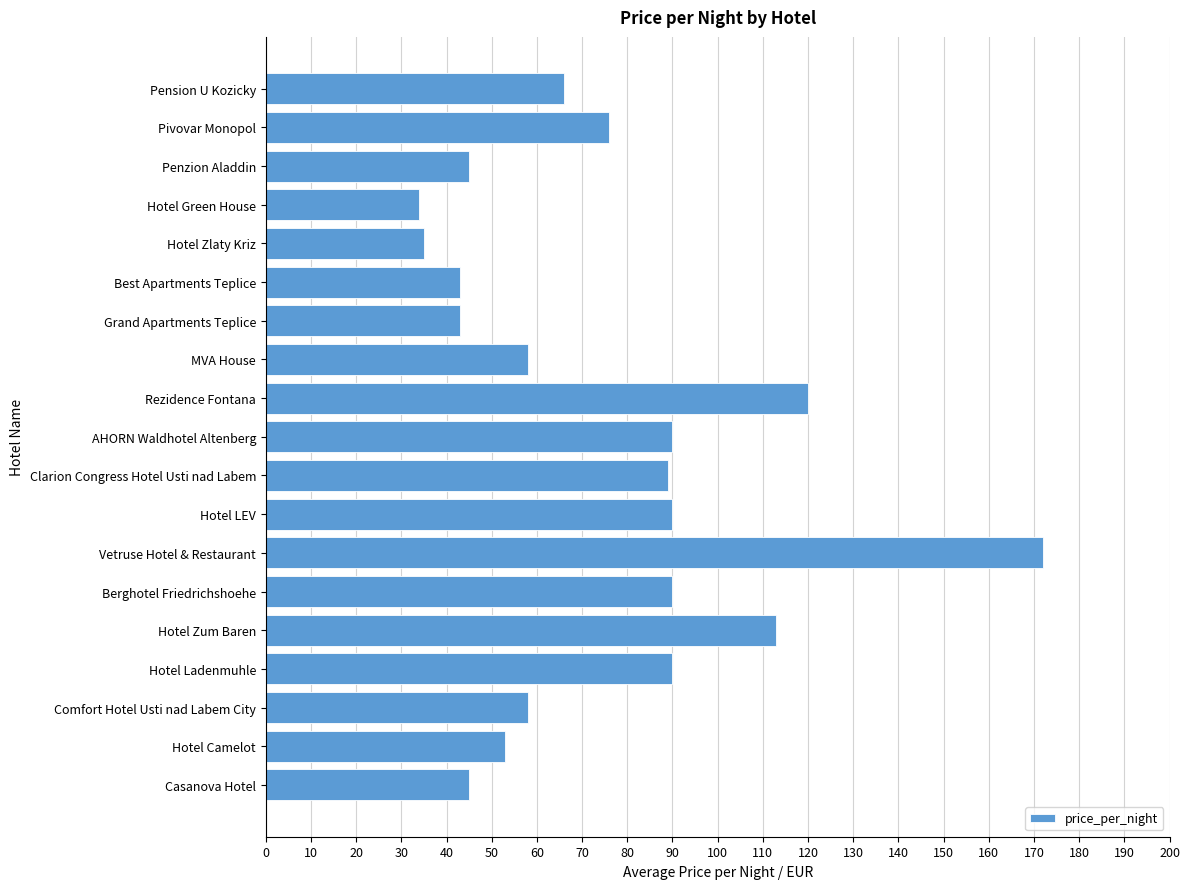

Is it true that the value at Comfort Hotel Usti nad Labem City is 92?

False